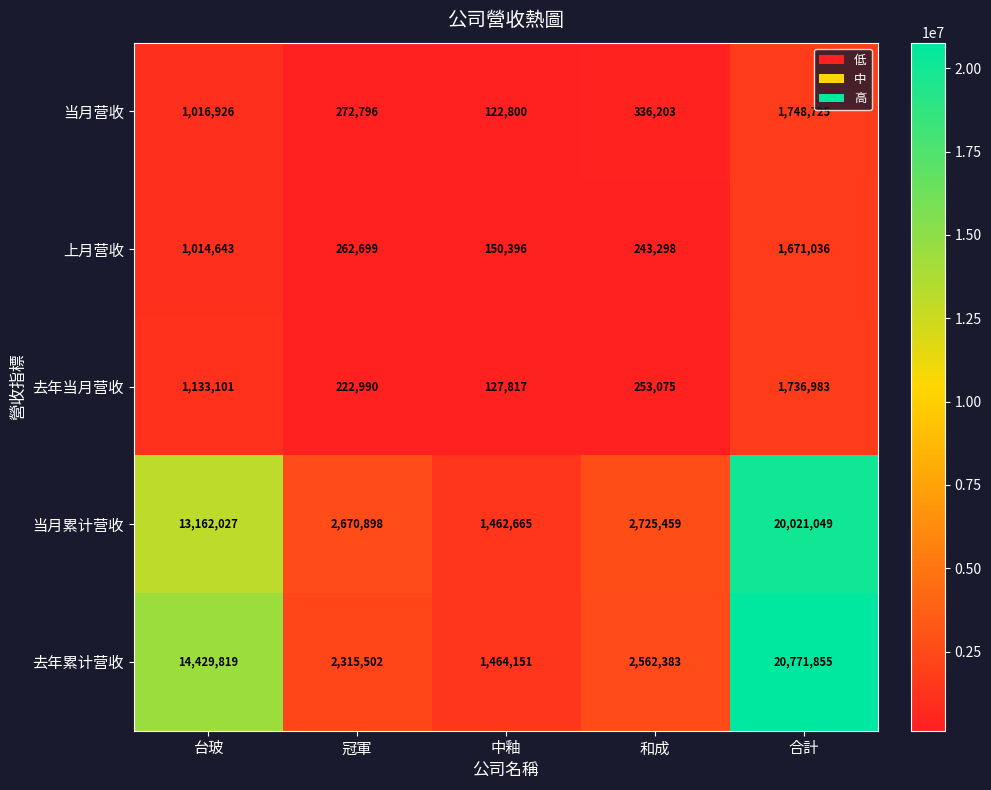

Where does the 去年当月营收 series first go above 253075?

台玻